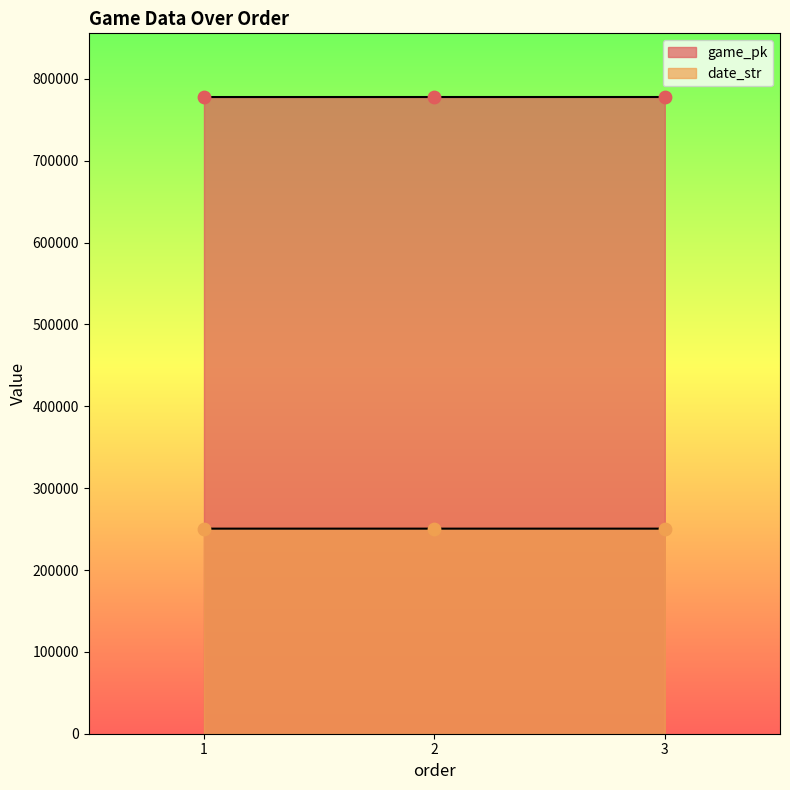

Is the value of date_str at 2 greater than the value of game_pk at 3?

No